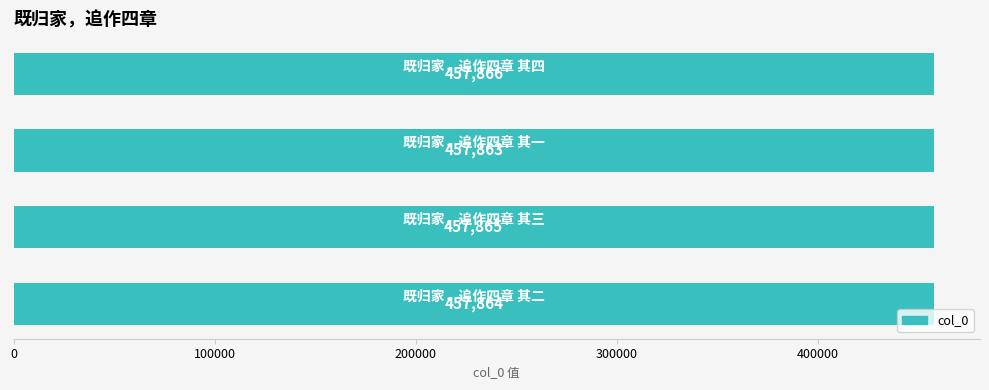

How many values are between 457864 and 457866?

3